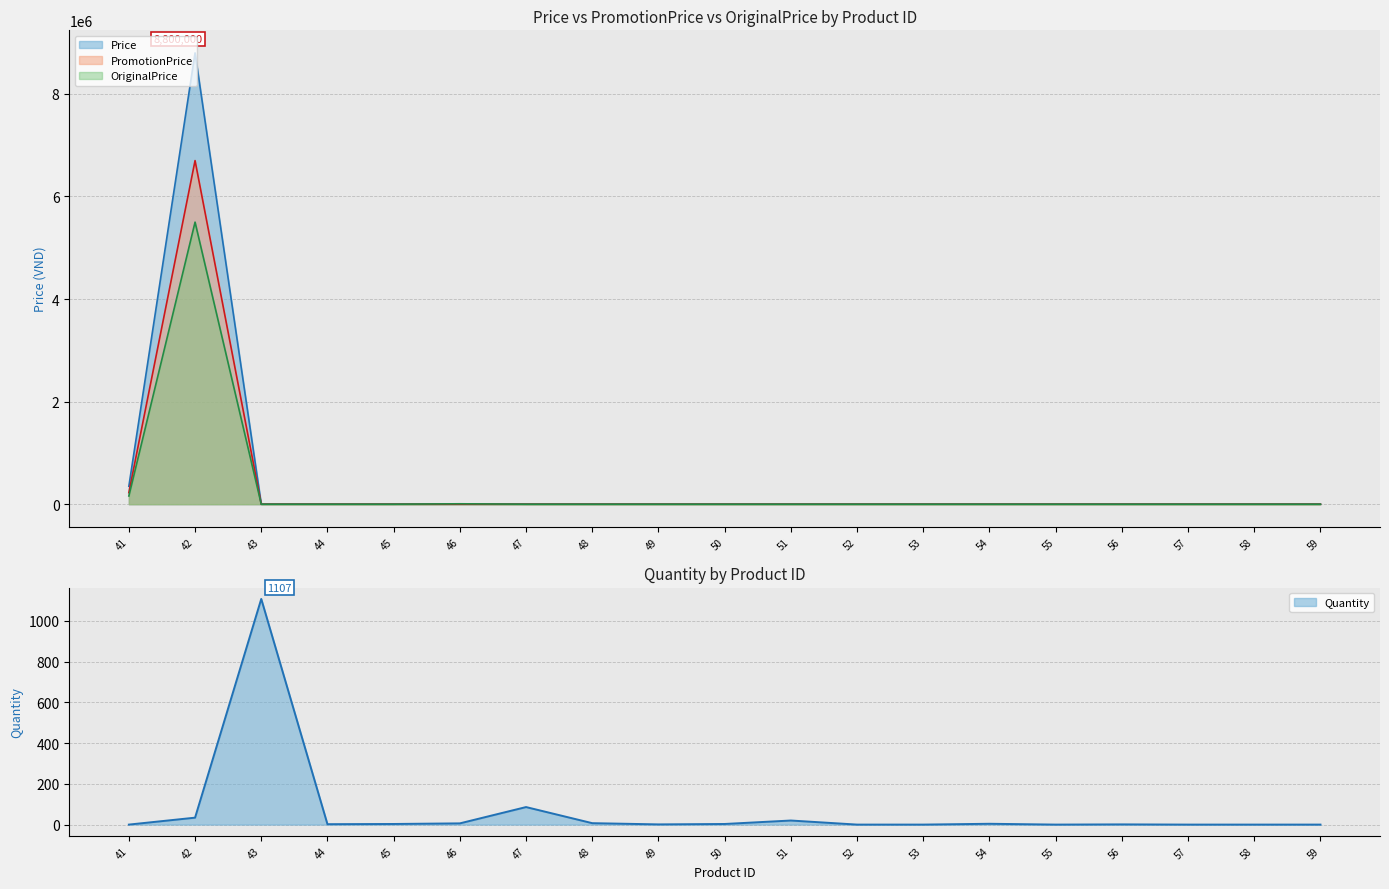

The value of Price at 57 is 9. True or false?

True